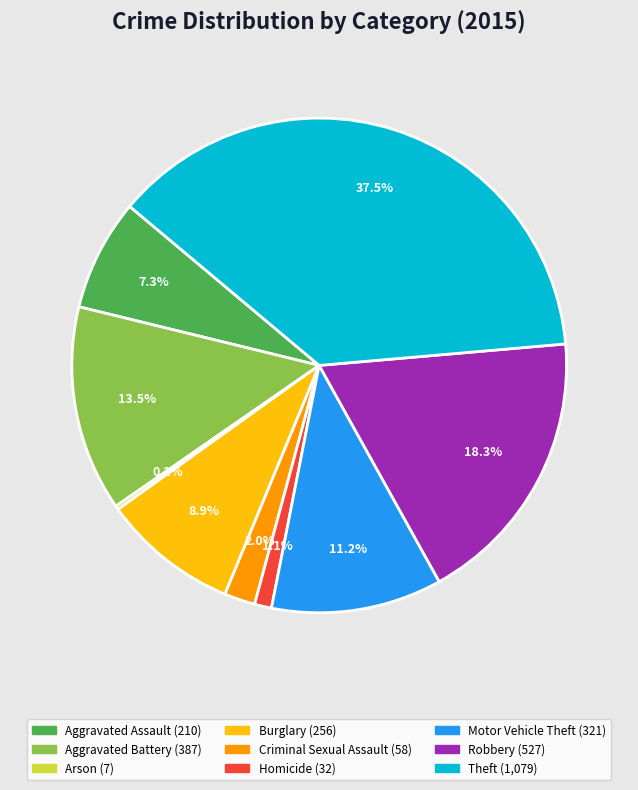

Is Homicide the majority of the pie?

No